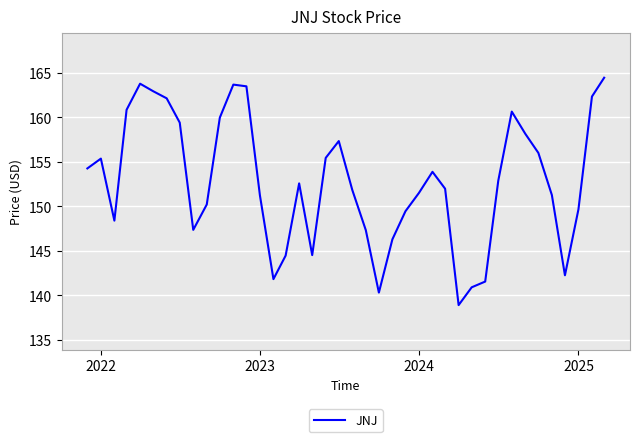

What is the smallest value displayed?

138.9